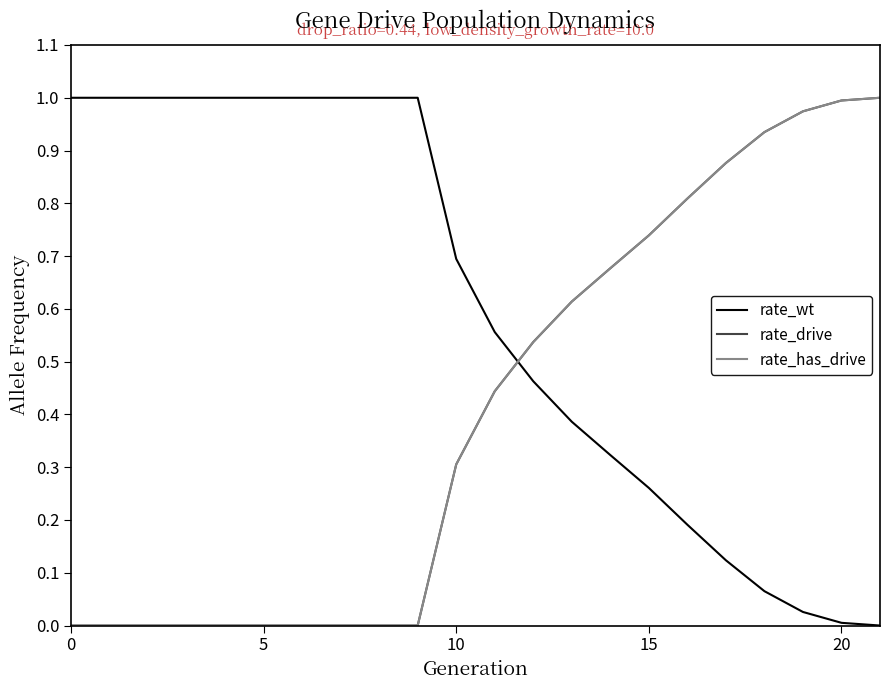

How many times do rate_has_drive and rate_wt cross each other?

1